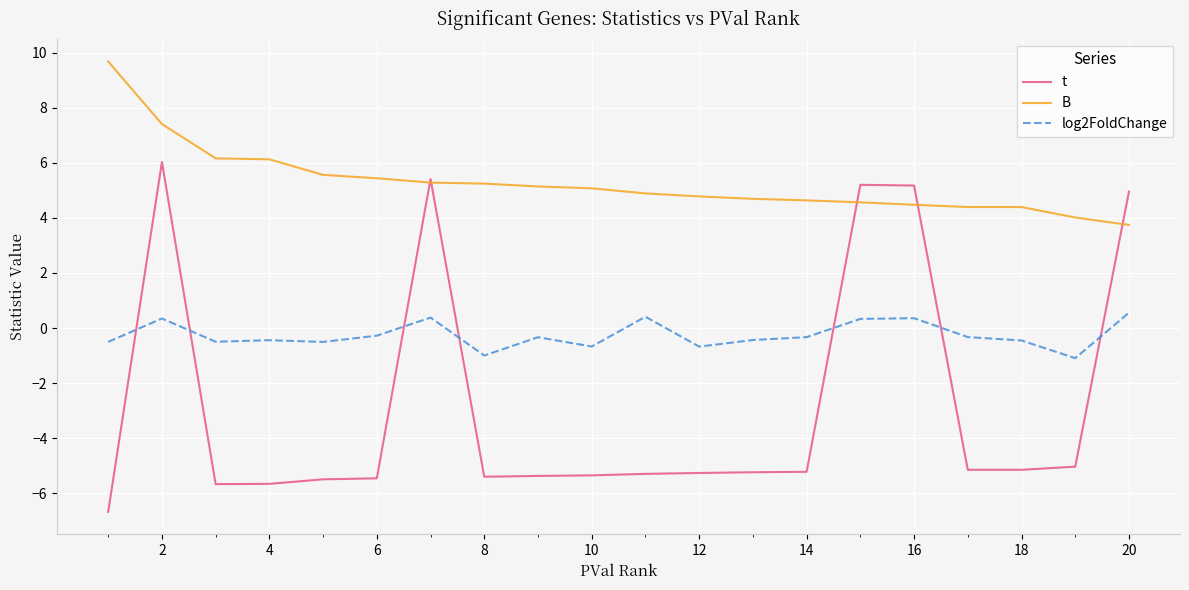

List the series in order of their overall mean, highest first.

B, log2FoldChange, t